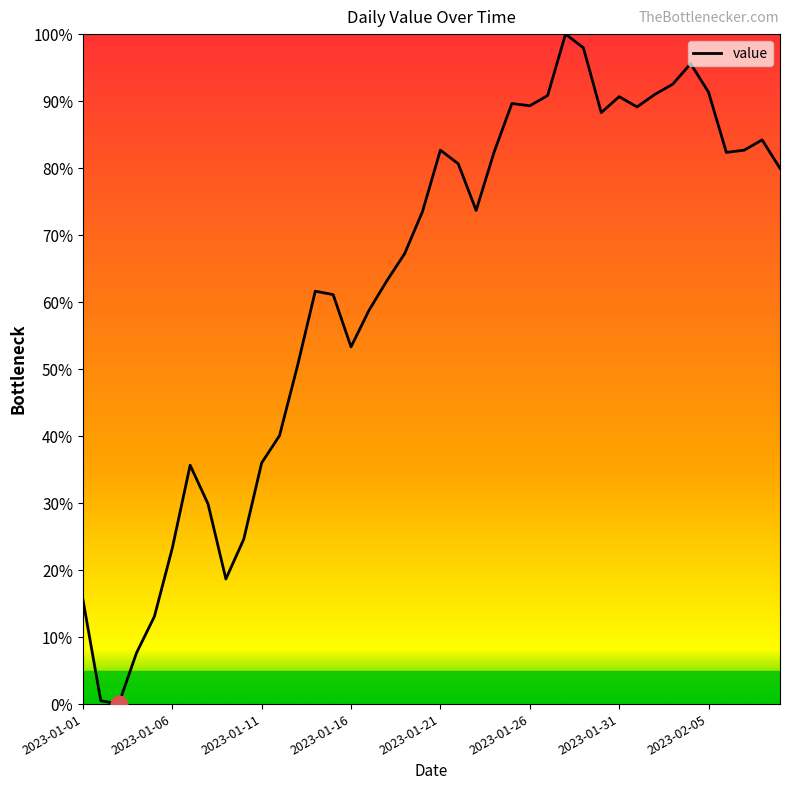

What is the maximum value shown in the chart?

100.0